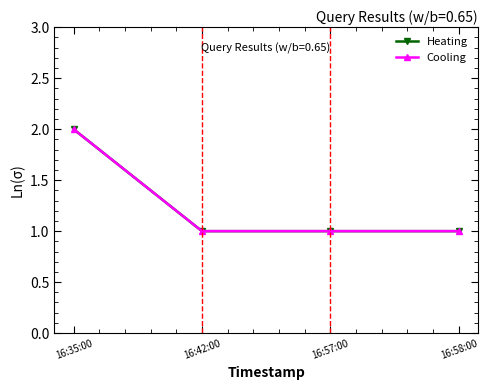

Is this an area chart (filled region under the line)?

No